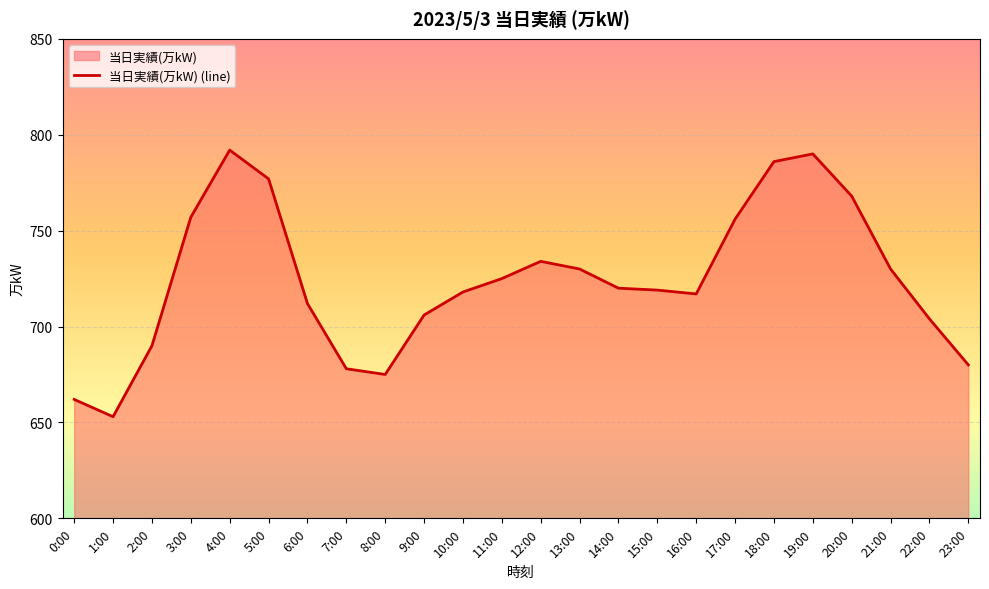

List the labels in order of value, largest first.

4:00, 19:00, 18:00, 5:00, 20:00, 3:00, 17:00, 12:00, 13:00, 21:00, 11:00, 14:00, 15:00, 10:00, 16:00, 6:00, 9:00, 22:00, 2:00, 23:00, 7:00, 8:00, 0:00, 1:00